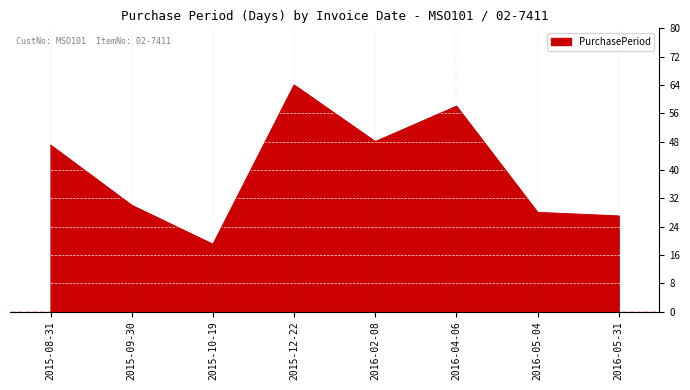

Reading left to right, extract all data points from this chart.

2015-08-31=47	2015-09-30=30	2015-10-19=19	2015-12-22=64	2016-02-08=48	2016-04-06=58	2016-05-04=28	2016-05-31=27